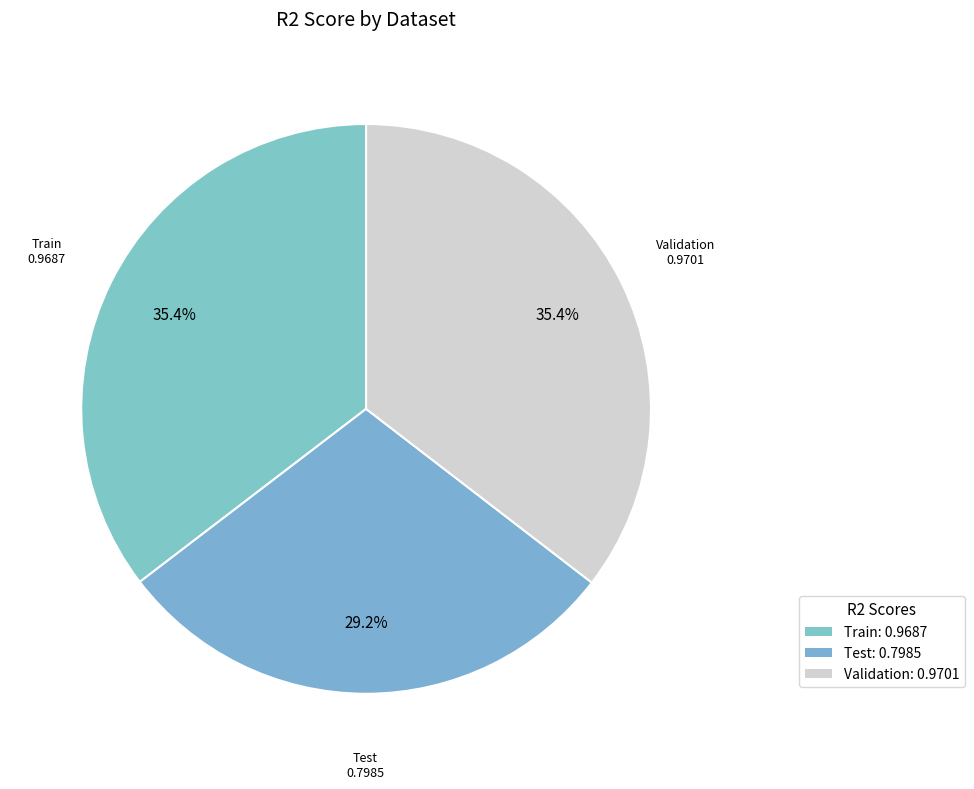

Does Validation account for over 50% of the chart?

No